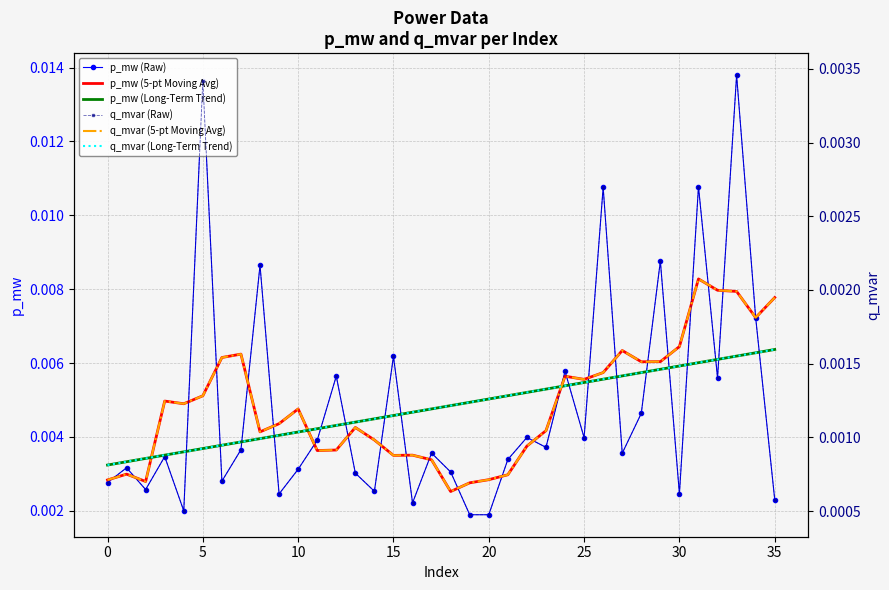

How many interior local valleys does the p_mw (Raw) series have?

12